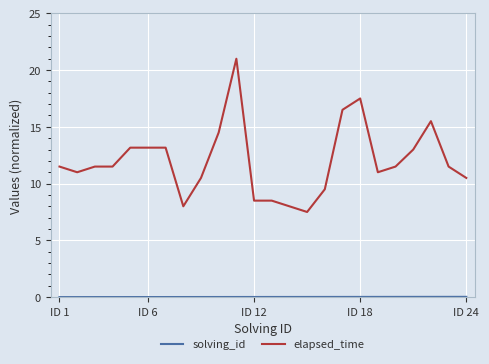

Is this an area chart (filled region under the line)?

No